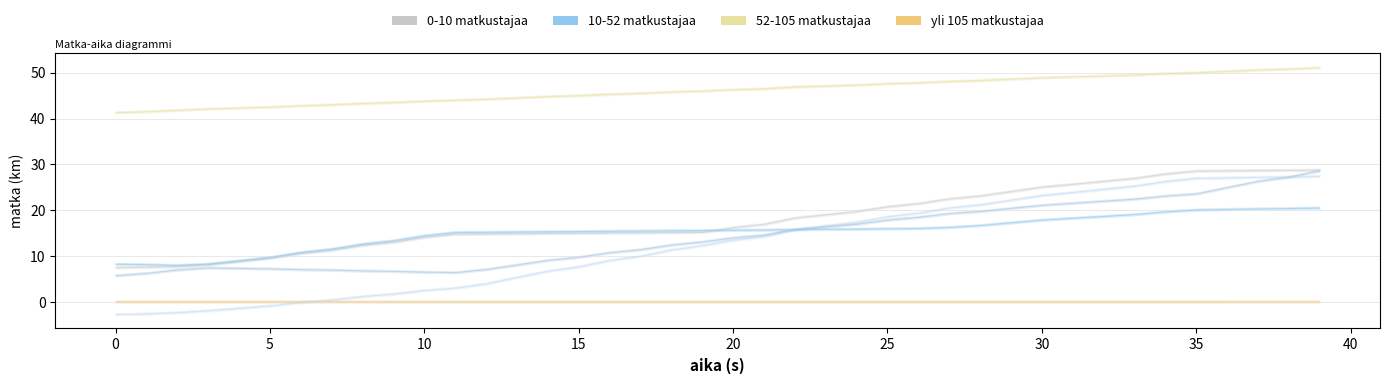

What is the label of the 40th point from the left?

39